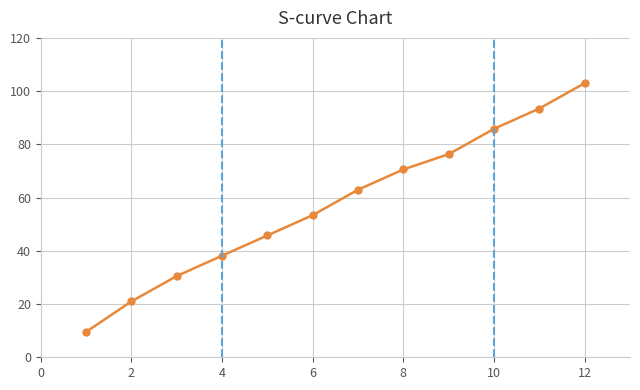

What is the minimum value shown in the chart?

9.5